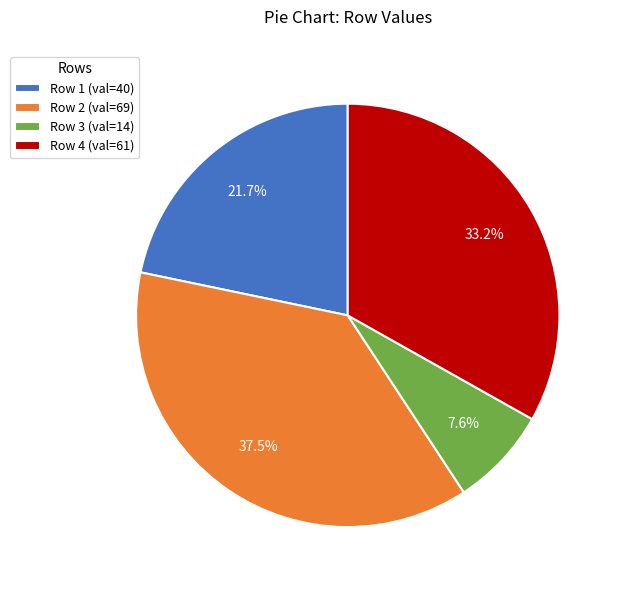

Does Row 2 (val=69) account for over 50% of the chart?

No